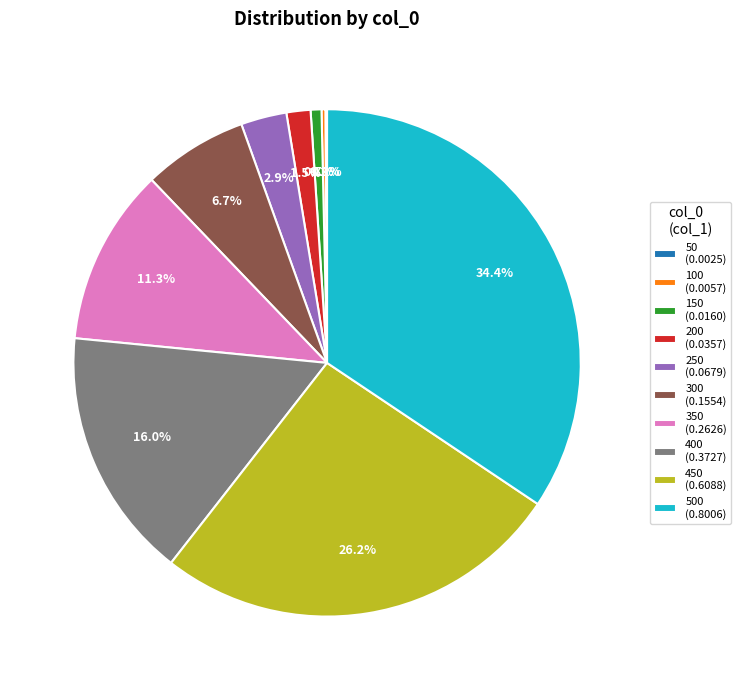

Is there a majority slice in this chart?

No